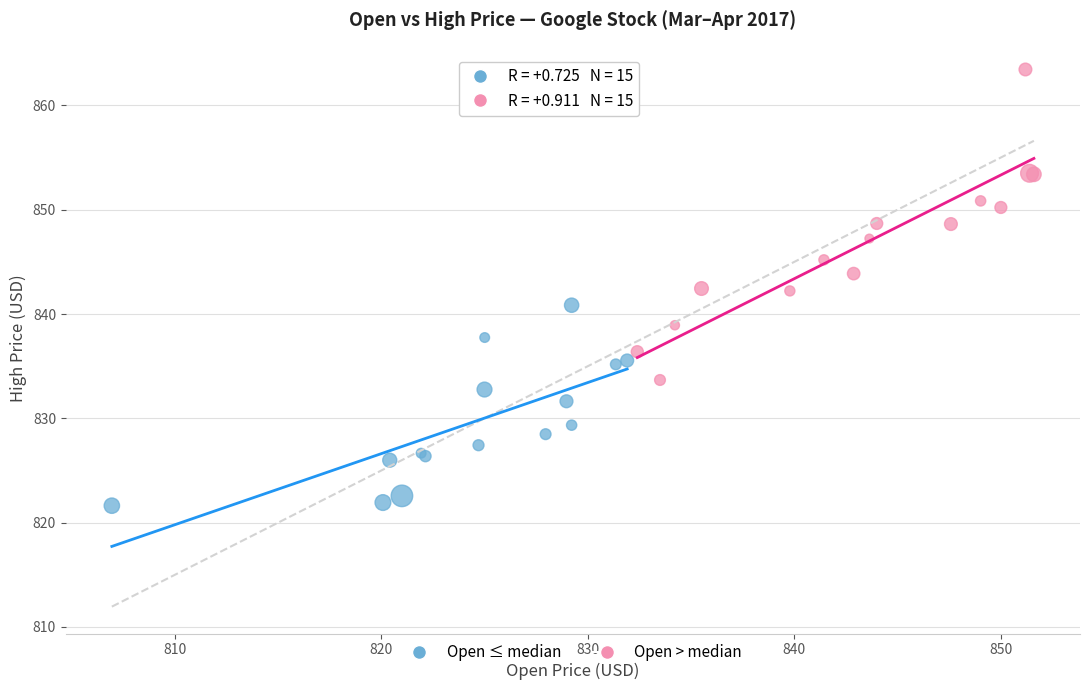

Which series reaches the minimum Y coordinate?

Open ≤ median